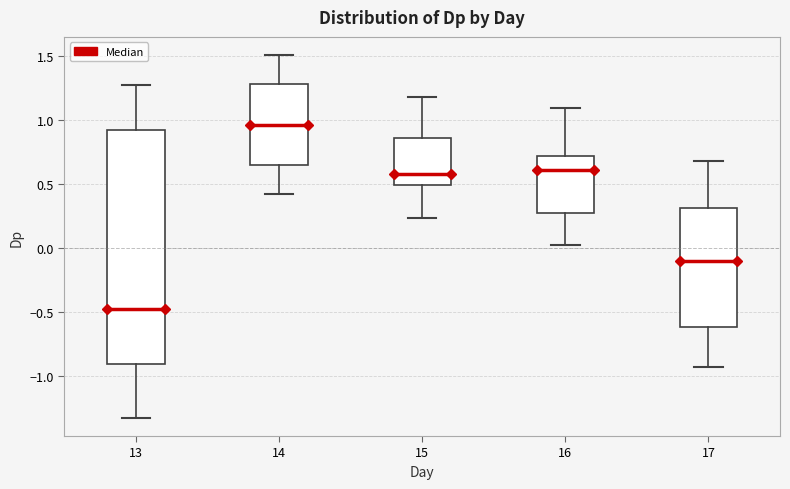

Which box's median line is the lowest?

13